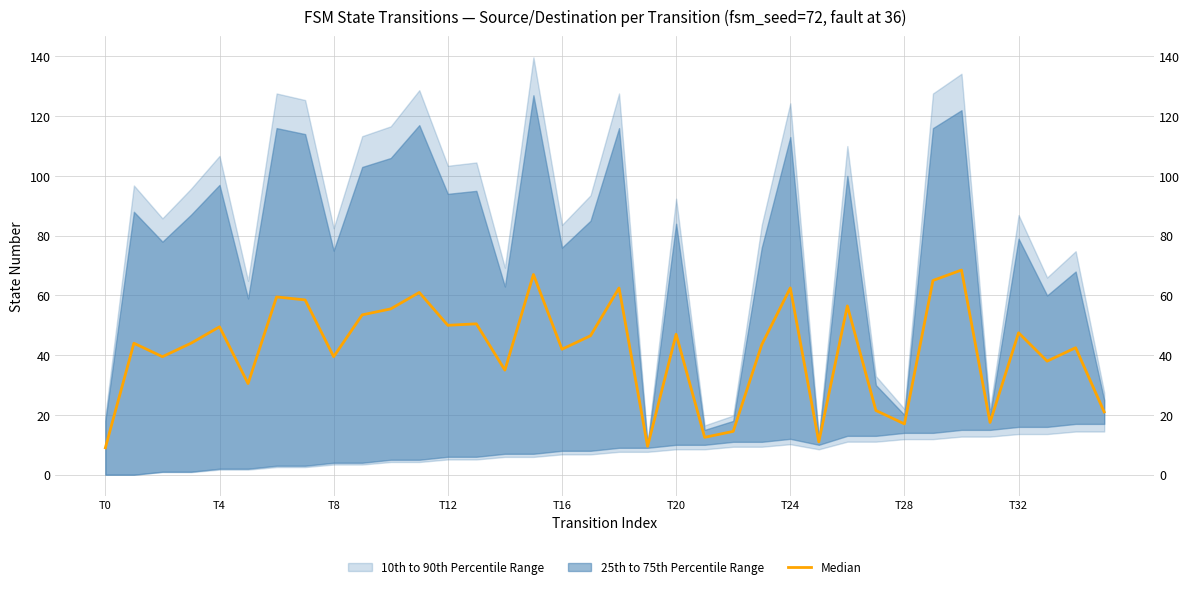

At which label is the value closest to 38?

33